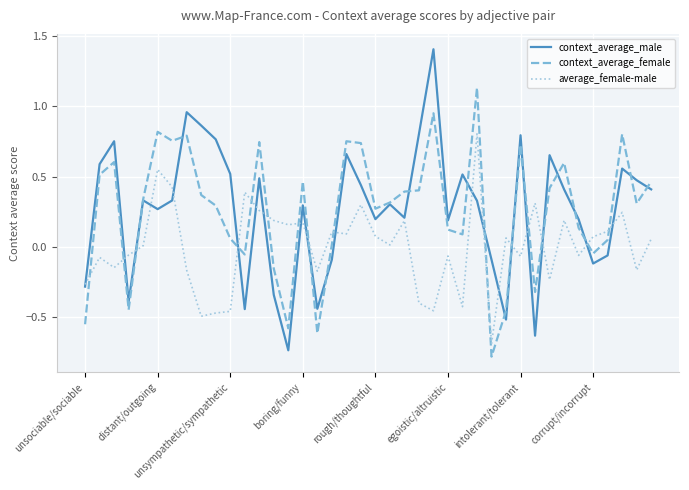

After their last crossing, which series has the higher values: context_average_female or average_female-male?

context_average_female